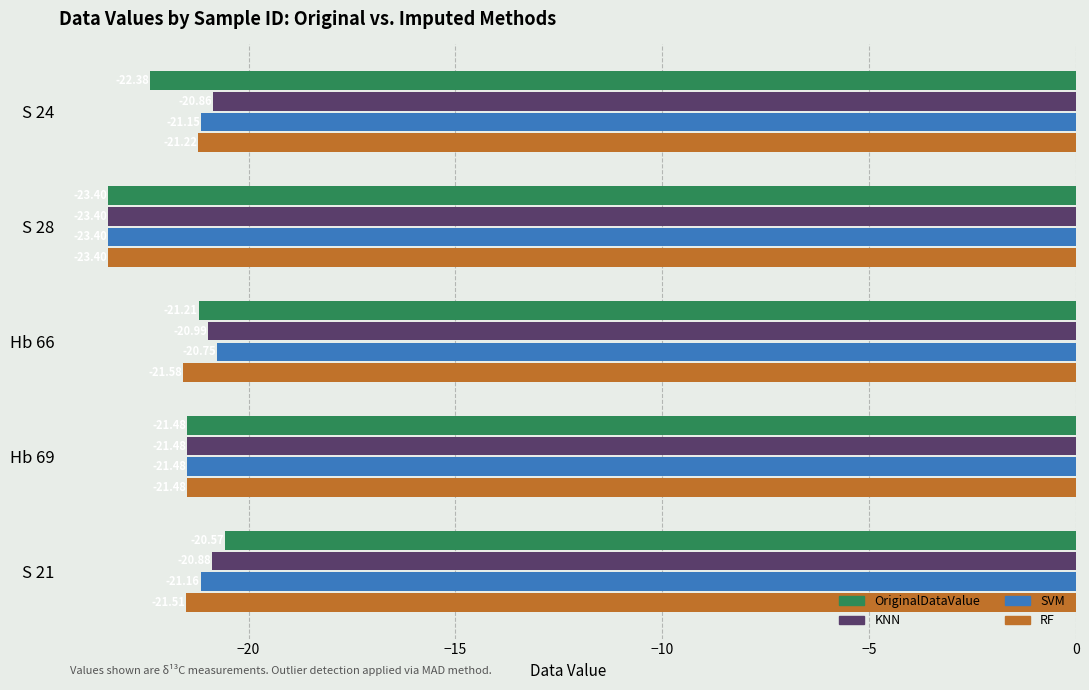

What is the difference between the OriginalDataValue values at S 21 and Hb 69?

0.9